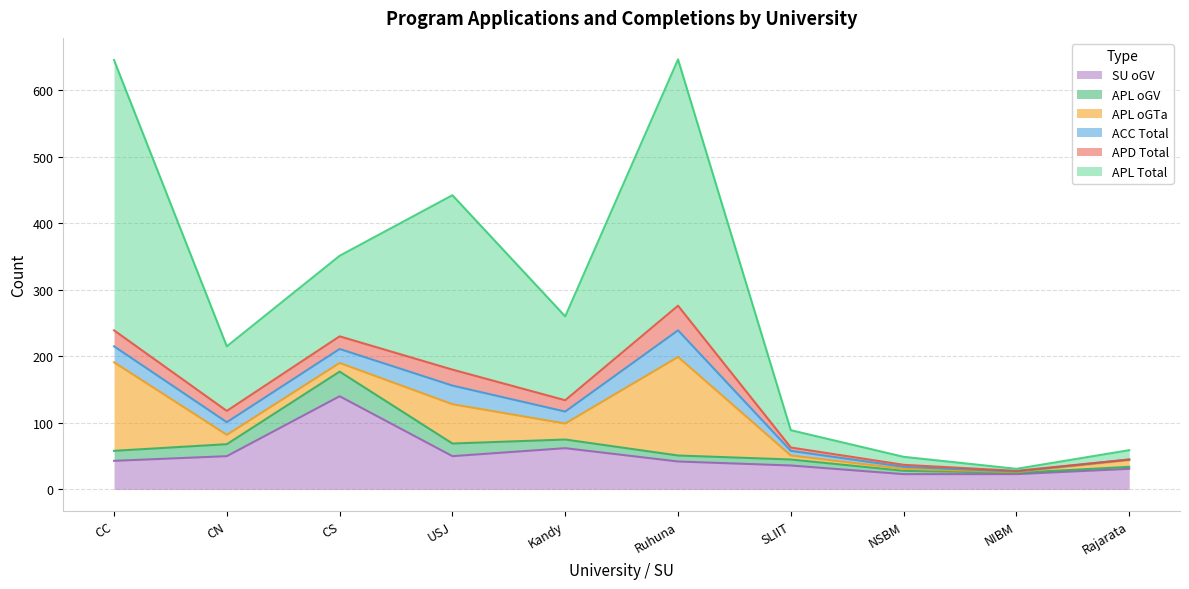

True or false: APL_oGTa has a value of 2 at NSBM.

False